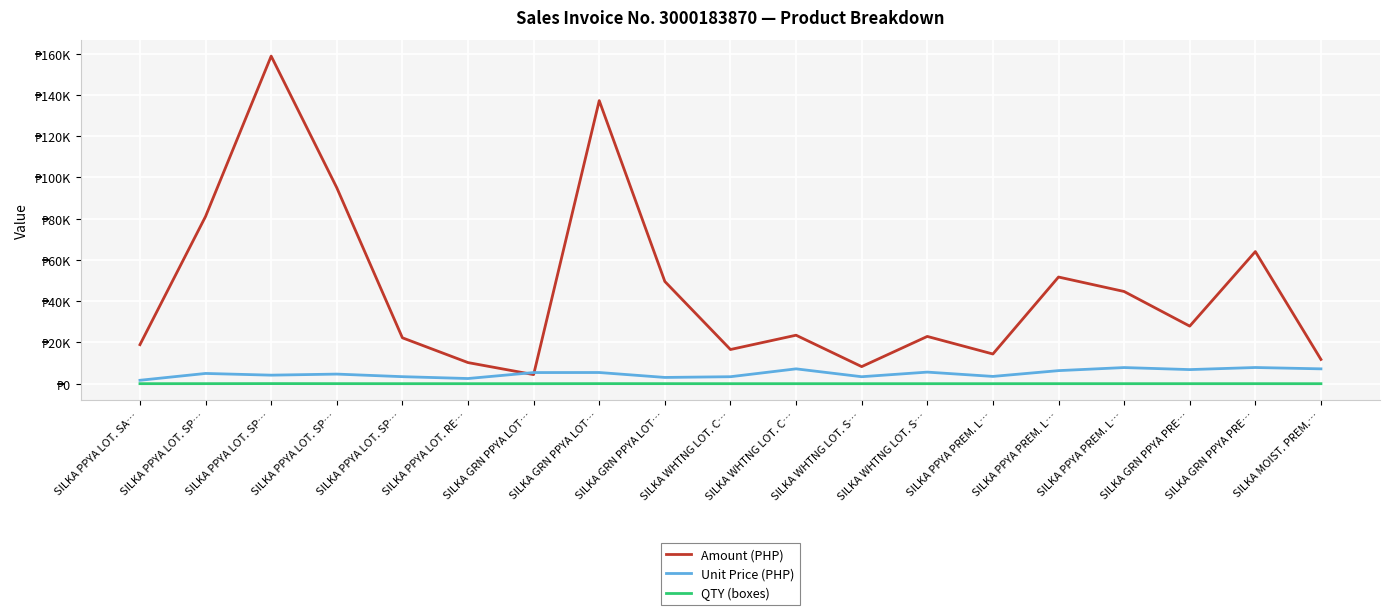

Which category has the highest value in the QTY (boxes) series?

SILKA PPYA LOT. SP…